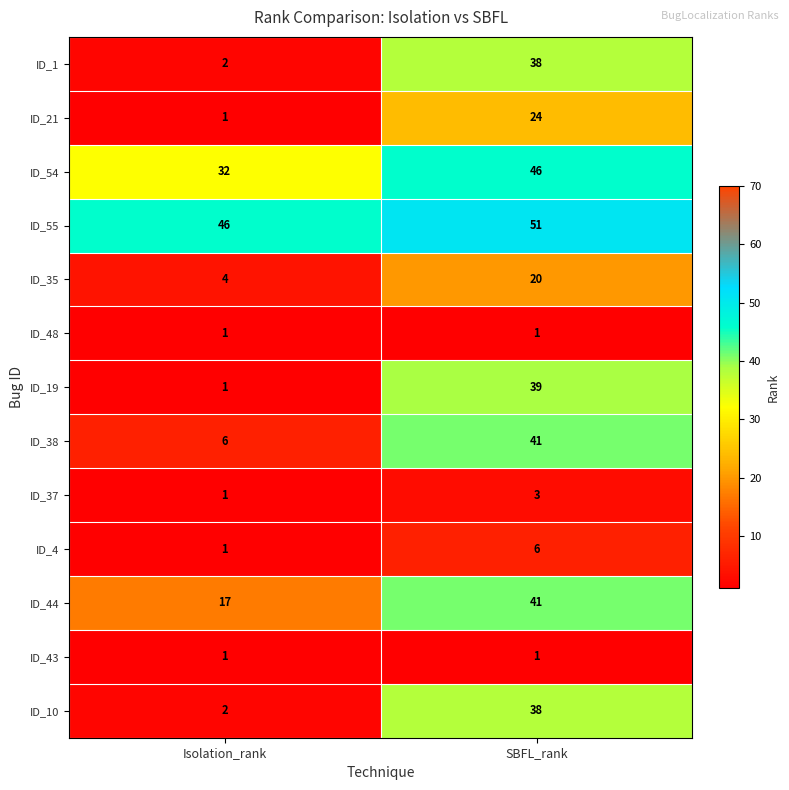

Rank the categories by ID_19 value from highest to lowest.

SBFL_rank, Isolation_rank